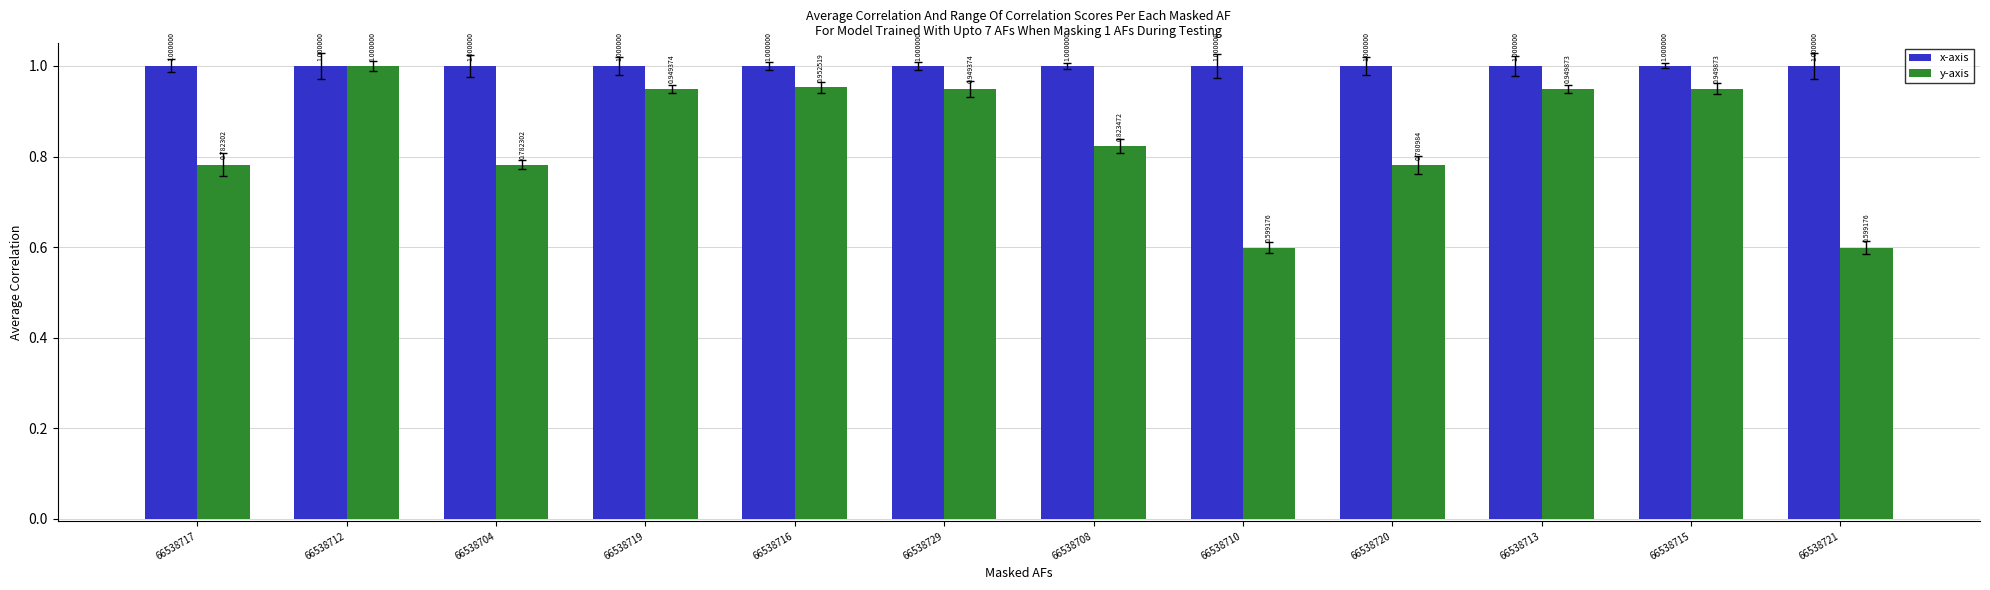

Rank the series by their average value, from lowest to highest.

y-axis, x-axis